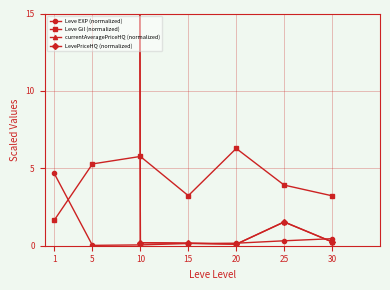

What is the sum of all LevePriceHQ (normalized) values?

1504.6